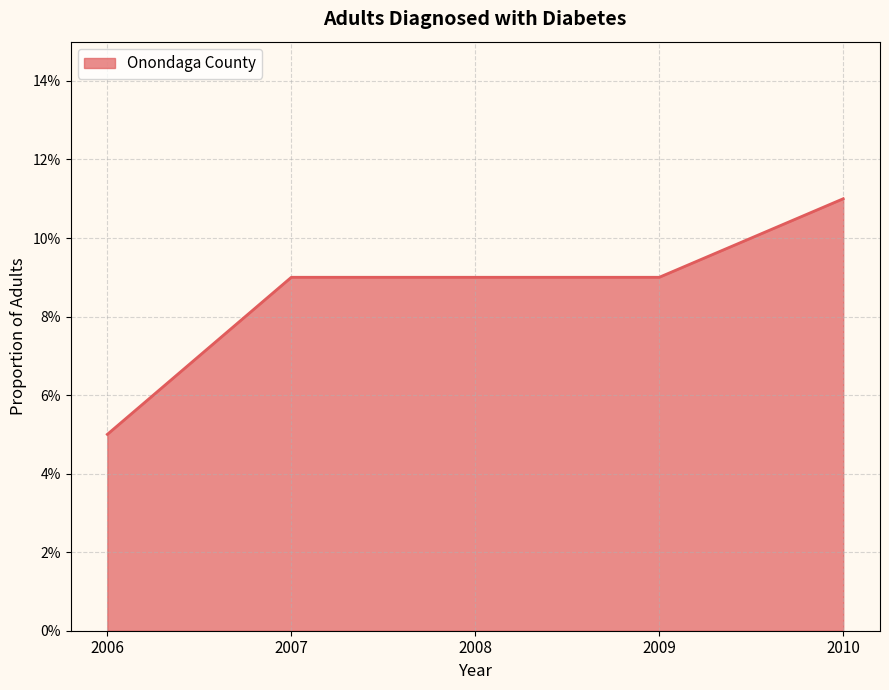

Which has a higher value, 2010 or 2009?

2010